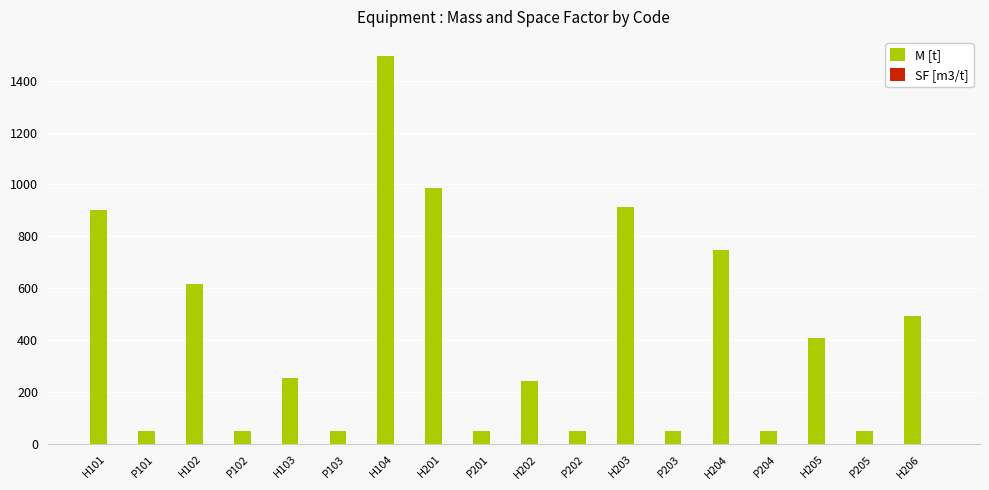

Which series has the largest total across all categories?

M [t]